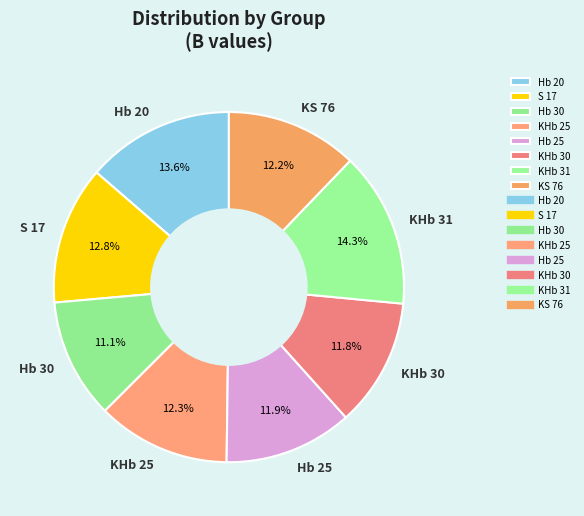

How many slices are in this pie chart?

8